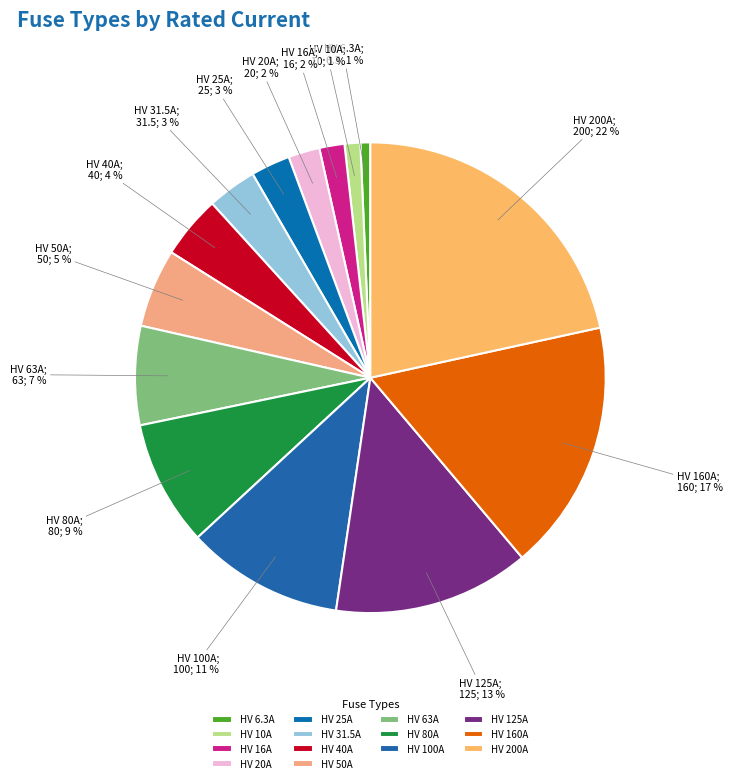

How many slices are in this pie chart?

14